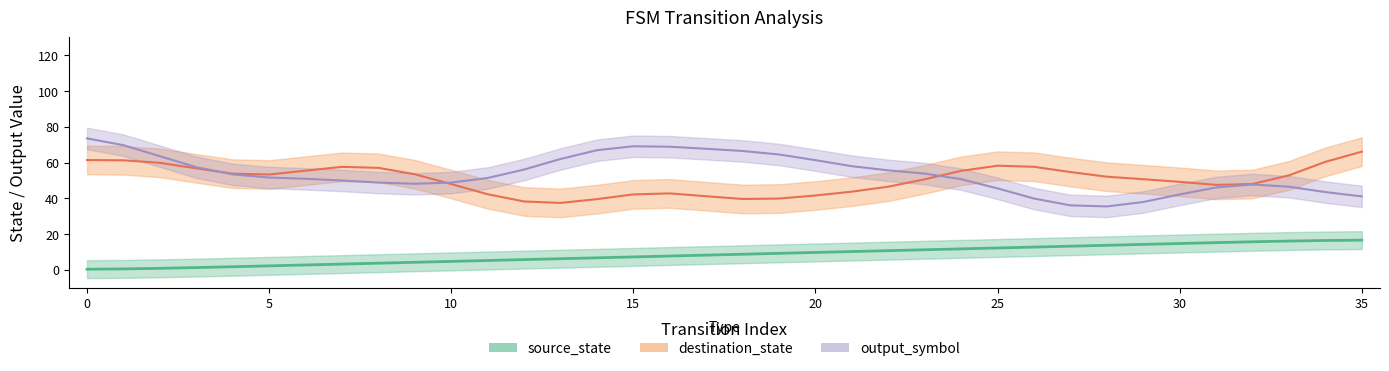

Is the value of source_state at 16 greater than the value of destination_state at 35?

No